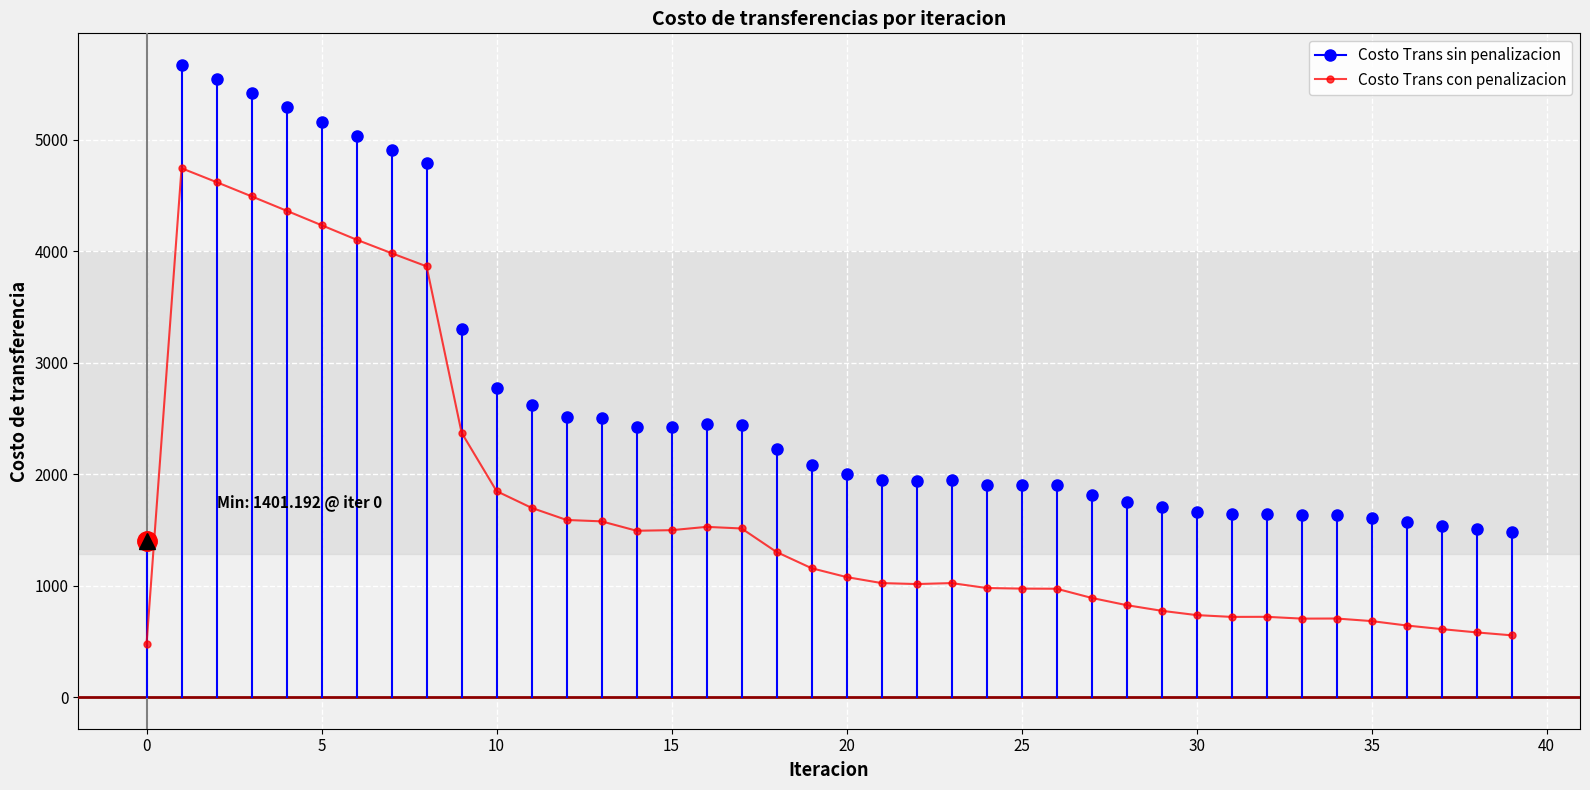

True or false: the data has more than 1 interior local peaks.

True